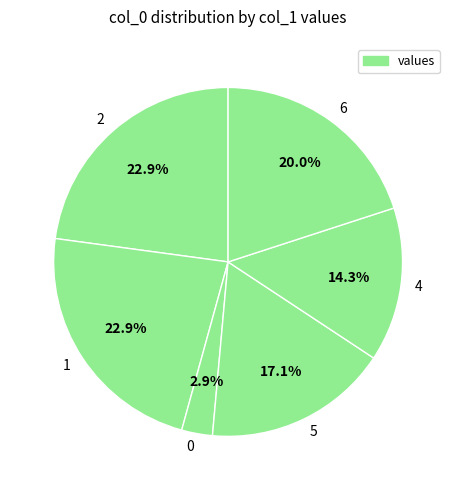

Is 6 the majority of the pie?

No